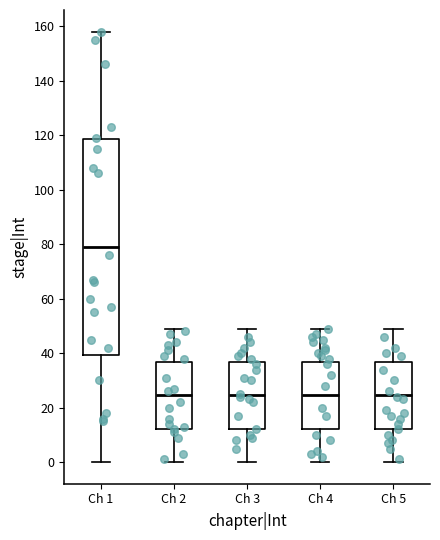

Which box is the tallest, from its lower edge to its upper edge?

Ch 1